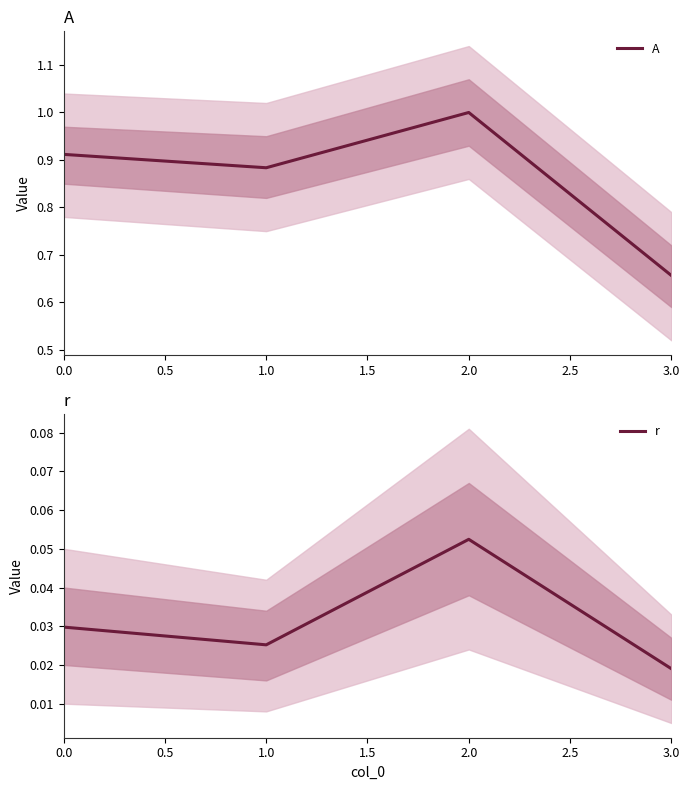

The A series shows 0.3 at 1.0. True or false?

False